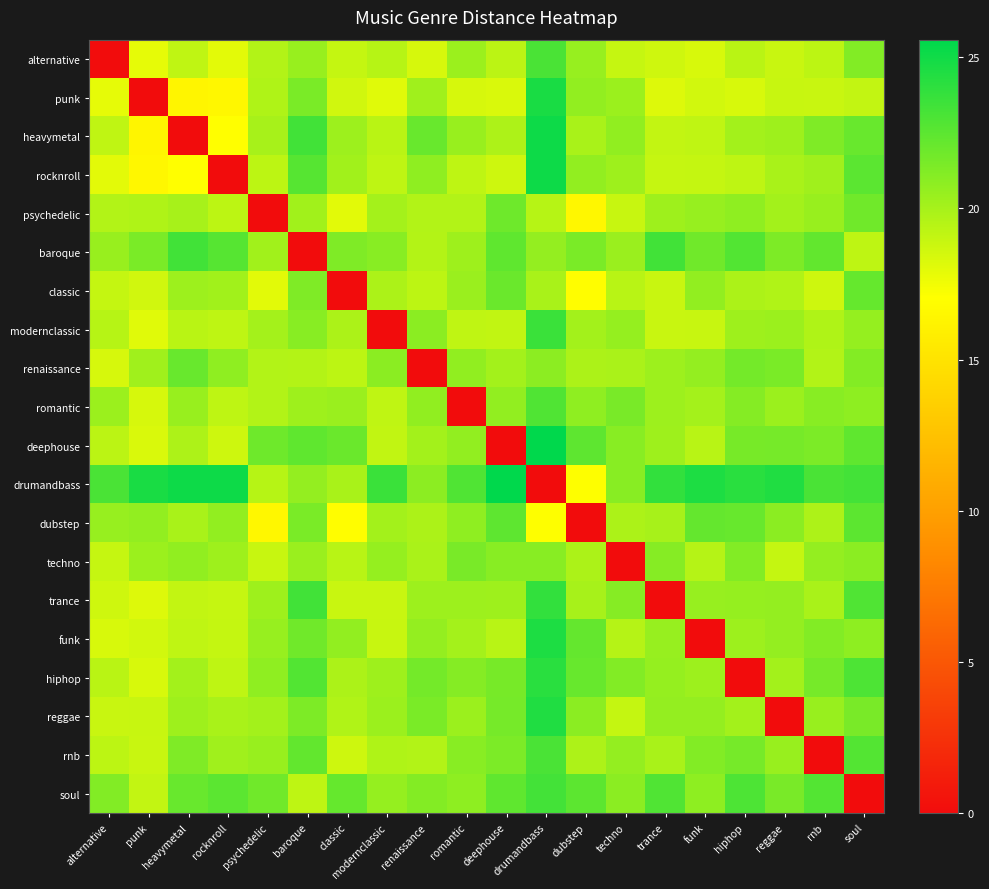

Reading left to right, extract all data points from this chart.

alternative: alternative=0.0	punk=17.9	heavymetal=19.1	rocknroll=18.0	psychedelic=19.6	baroque=20.4	classic=19.0	modernclassic=19.5	renaissance=18.4	romantic=20.4	deephouse=19.3	drumandbass=23.1	dubstep=20.5	techno=19.0	trance=18.6	funk=18.4	hiphop=19.3	reggae=18.9	rnb=19.2	soul=21.2
punk: alternative=17.9	punk=0.0	heavymetal=16.3	rocknroll=16.5	psychedelic=19.7	baroque=21.4	classic=18.6	modernclassic=18.0	renaissance=20.2	romantic=18.4	deephouse=18.3	drumandbass=24.7	dubstep=20.6	techno=20.3	trance=18.1	funk=18.6	hiphop=18.4	reggae=18.9	rnb=18.9	soul=19.0
heavymetal: alternative=19.1	punk=16.3	heavymetal=0.0	rocknroll=17.0	psychedelic=20.0	baroque=23.4	classic=20.3	modernclassic=19.4	renaissance=22.0	romantic=20.5	deephouse=19.7	drumandbass=25.1	dubstep=19.9	techno=20.7	trance=19.1	funk=19.2	hiphop=20.1	reggae=20.2	rnb=21.3	soul=22.0
rocknroll: alternative=18.0	punk=16.5	heavymetal=17.0	rocknroll=0.0	psychedelic=19.3	baroque=22.7	classic=20.1	modernclassic=19.2	renaissance=20.8	romantic=19.2	deephouse=18.7	drumandbass=25.1	dubstep=20.7	techno=20.3	trance=19.0	funk=19.0	hiphop=19.2	reggae=19.9	rnb=20.2	soul=22.5
psychedelic: alternative=19.6	punk=19.7	heavymetal=20.0	rocknroll=19.3	psychedelic=0.0	baroque=20.2	classic=18.0	modernclassic=20.1	renaissance=19.6	romantic=19.6	deephouse=21.9	drumandbass=19.5	dubstep=16.5	techno=18.9	trance=20.2	funk=20.5	hiphop=20.8	reggae=20.1	rnb=20.4	soul=21.8
baroque: alternative=20.4	punk=21.4	heavymetal=23.4	rocknroll=22.7	psychedelic=20.2	baroque=0.0	classic=21.3	modernclassic=21.0	renaissance=19.6	romantic=20.2	deephouse=22.4	drumandbass=20.6	dubstep=21.4	techno=20.4	trance=23.4	funk=21.8	hiphop=22.8	reggae=21.4	rnb=22.3	soul=19.2
classic: alternative=19.0	punk=18.6	heavymetal=20.3	rocknroll=20.1	psychedelic=18.0	baroque=21.3	classic=0.0	modernclassic=19.8	renaissance=19.3	romantic=20.4	deephouse=22.0	drumandbass=19.9	dubstep=16.9	techno=19.4	trance=18.9	funk=20.7	hiphop=19.8	reggae=19.7	rnb=18.7	soul=22.1
modernclassic: alternative=19.5	punk=18.0	heavymetal=19.4	rocknroll=19.2	psychedelic=20.1	baroque=21.0	classic=19.8	modernclassic=0.0	renaissance=20.9	romantic=19.2	deephouse=19.1	drumandbass=23.6	dubstep=20.1	techno=20.6	trance=18.9	funk=18.9	hiphop=20.2	reggae=20.4	rnb=19.7	soul=20.6
renaissance: alternative=18.4	punk=20.2	heavymetal=22.0	rocknroll=20.8	psychedelic=19.6	baroque=19.6	classic=19.3	modernclassic=20.9	renaissance=0.0	romantic=20.7	deephouse=20.1	drumandbass=20.8	dubstep=19.8	techno=19.8	trance=20.3	funk=20.6	hiphop=21.6	reggae=21.5	rnb=19.6	soul=21.1
romantic: alternative=20.4	punk=18.4	heavymetal=20.5	rocknroll=19.2	psychedelic=19.6	baroque=20.2	classic=20.4	modernclassic=19.2	renaissance=20.7	romantic=0.0	deephouse=20.7	drumandbass=22.9	dubstep=20.8	techno=21.5	trance=20.3	funk=20.0	hiphop=21.1	reggae=20.4	rnb=21.0	soul=20.8
deephouse: alternative=19.3	punk=18.3	heavymetal=19.7	rocknroll=18.7	psychedelic=21.9	baroque=22.4	classic=22.0	modernclassic=19.1	renaissance=20.1	romantic=20.7	deephouse=0.0	drumandbass=25.6	dubstep=22.4	techno=21.0	trance=20.2	funk=19.4	hiphop=21.6	reggae=21.6	rnb=21.4	soul=22.4
drumandbass: alternative=23.1	punk=24.7	heavymetal=25.1	rocknroll=25.1	psychedelic=19.5	baroque=20.6	classic=19.9	modernclassic=23.6	renaissance=20.8	romantic=22.9	deephouse=25.6	drumandbass=0.0	dubstep=17.1	techno=21.0	trance=23.8	funk=24.5	hiphop=24.2	reggae=24.5	rnb=23.1	soul=23.3
dubstep: alternative=20.5	punk=20.6	heavymetal=19.9	rocknroll=20.7	psychedelic=16.5	baroque=21.4	classic=16.9	modernclassic=20.1	renaissance=19.8	romantic=20.8	deephouse=22.4	drumandbass=17.1	dubstep=0.0	techno=19.8	trance=20.0	funk=22.2	hiphop=22.1	reggae=20.9	rnb=19.7	soul=22.4
techno: alternative=19.0	punk=20.3	heavymetal=20.7	rocknroll=20.3	psychedelic=18.9	baroque=20.4	classic=19.4	modernclassic=20.6	renaissance=19.8	romantic=21.5	deephouse=21.0	drumandbass=21.0	dubstep=19.8	techno=0.0	trance=21.0	funk=19.5	hiphop=21.2	reggae=19.0	rnb=20.6	soul=20.9
trance: alternative=18.6	punk=18.1	heavymetal=19.1	rocknroll=19.0	psychedelic=20.2	baroque=23.4	classic=18.9	modernclassic=18.9	renaissance=20.3	romantic=20.3	deephouse=20.2	drumandbass=23.8	dubstep=20.0	techno=21.0	trance=0.0	funk=20.5	hiphop=20.5	reggae=20.6	rnb=19.9	soul=22.8
funk: alternative=18.4	punk=18.6	heavymetal=19.2	rocknroll=19.0	psychedelic=20.5	baroque=21.8	classic=20.7	modernclassic=18.9	renaissance=20.6	romantic=20.0	deephouse=19.4	drumandbass=24.5	dubstep=22.2	techno=19.5	trance=20.5	funk=0.0	hiphop=20.3	reggae=20.6	rnb=21.2	soul=20.8
hiphop: alternative=19.3	punk=18.4	heavymetal=20.1	rocknroll=19.2	psychedelic=20.8	baroque=22.8	classic=19.8	modernclassic=20.2	renaissance=21.6	romantic=21.1	deephouse=21.6	drumandbass=24.2	dubstep=22.1	techno=21.2	trance=20.5	funk=20.3	hiphop=0.0	reggae=20.1	rnb=21.6	soul=23.0
reggae: alternative=18.9	punk=18.9	heavymetal=20.2	rocknroll=19.9	psychedelic=20.1	baroque=21.4	classic=19.7	modernclassic=20.4	renaissance=21.5	romantic=20.4	deephouse=21.6	drumandbass=24.5	dubstep=20.9	techno=19.0	trance=20.6	funk=20.6	hiphop=20.1	reggae=0.0	rnb=20.5	soul=21.5
rnb: alternative=19.2	punk=18.9	heavymetal=21.3	rocknroll=20.2	psychedelic=20.4	baroque=22.3	classic=18.7	modernclassic=19.7	renaissance=19.6	romantic=21.0	deephouse=21.4	drumandbass=23.1	dubstep=19.7	techno=20.6	trance=19.9	funk=21.2	hiphop=21.6	reggae=20.5	rnb=0.0	soul=22.8
soul: alternative=21.2	punk=19.0	heavymetal=22.0	rocknroll=22.5	psychedelic=21.8	baroque=19.2	classic=22.1	modernclassic=20.6	renaissance=21.1	romantic=20.8	deephouse=22.4	drumandbass=23.3	dubstep=22.4	techno=20.9	trance=22.8	funk=20.8	hiphop=23.0	reggae=21.5	rnb=22.8	soul=0.0